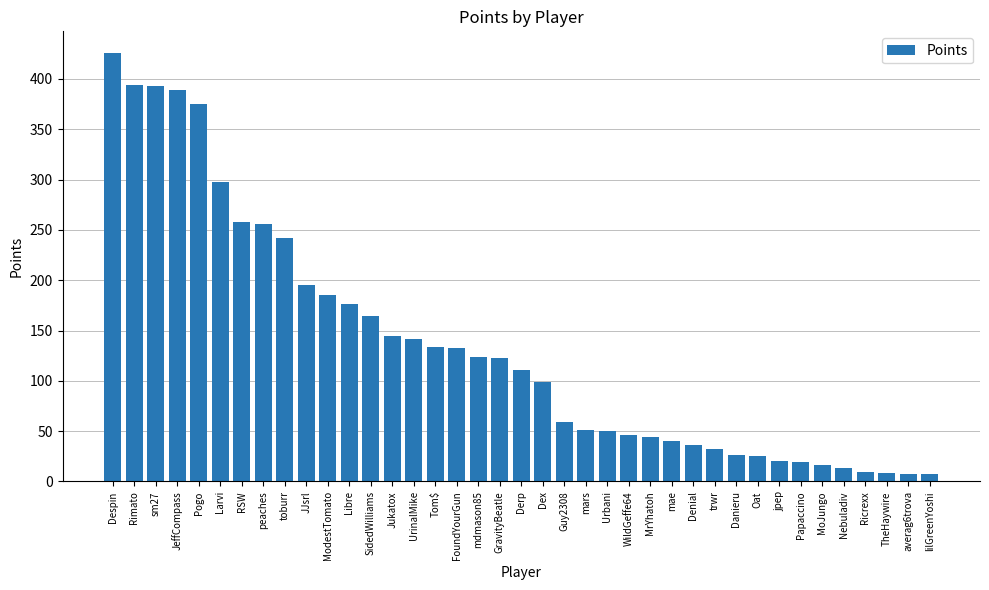

Where does the data first go above 111?

Despin